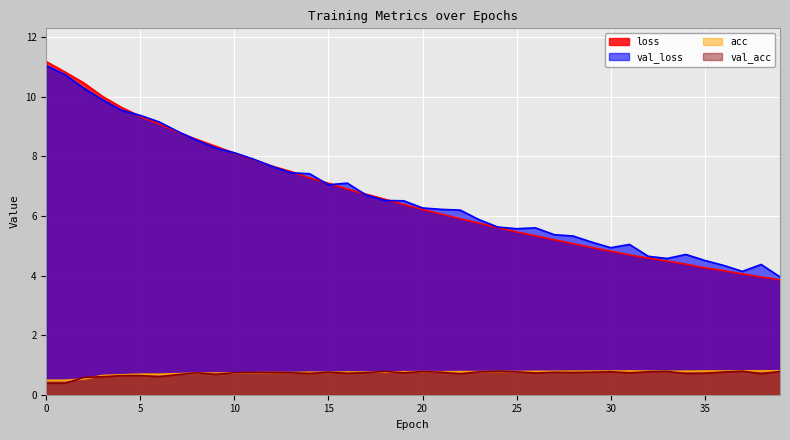

How many lines are shown in the chart?

4